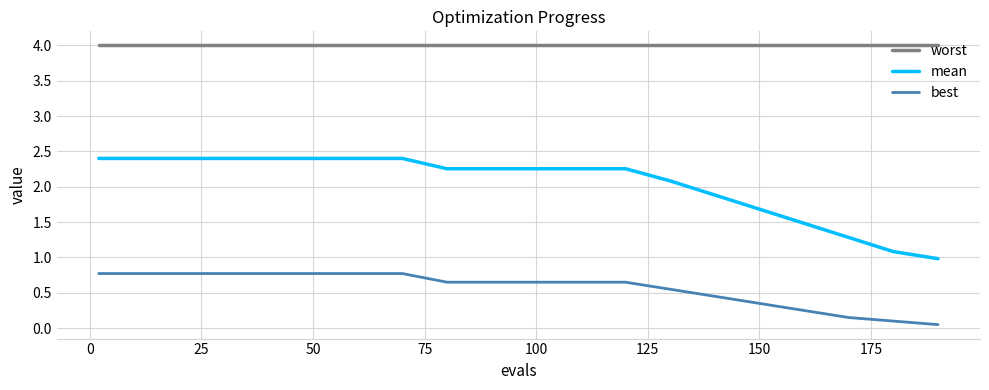

List the series in order of their overall mean, lowest first.

best, mean, worst